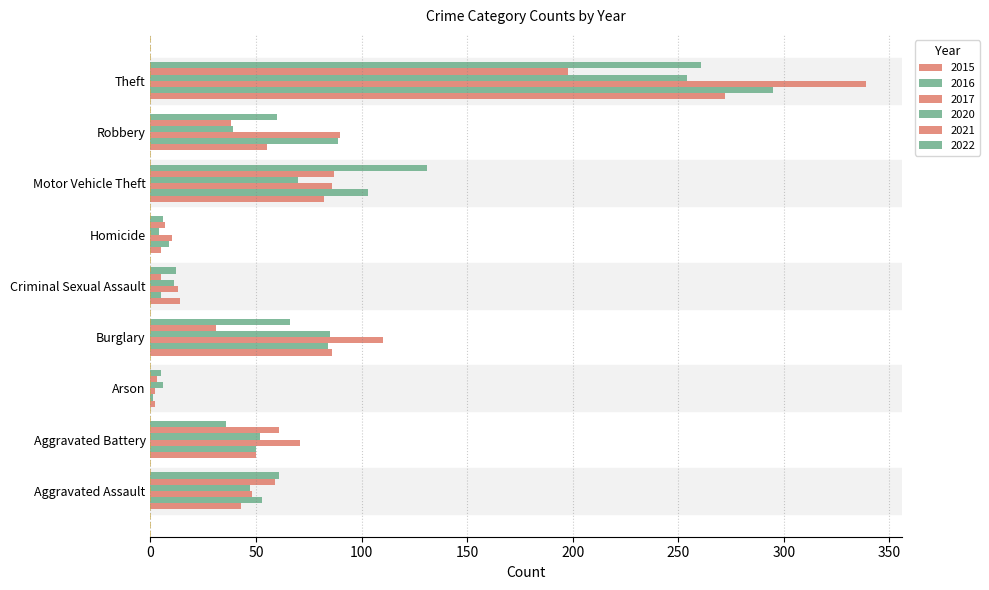

What is the average value of the 2021 series?

54